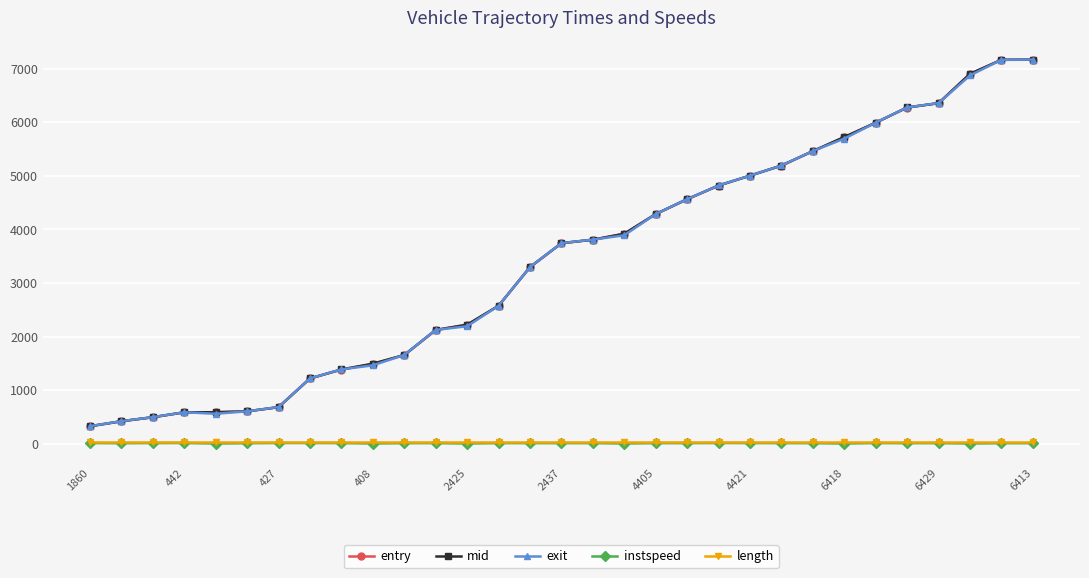

What is the value of the length point at the 11th from the left?

25.0